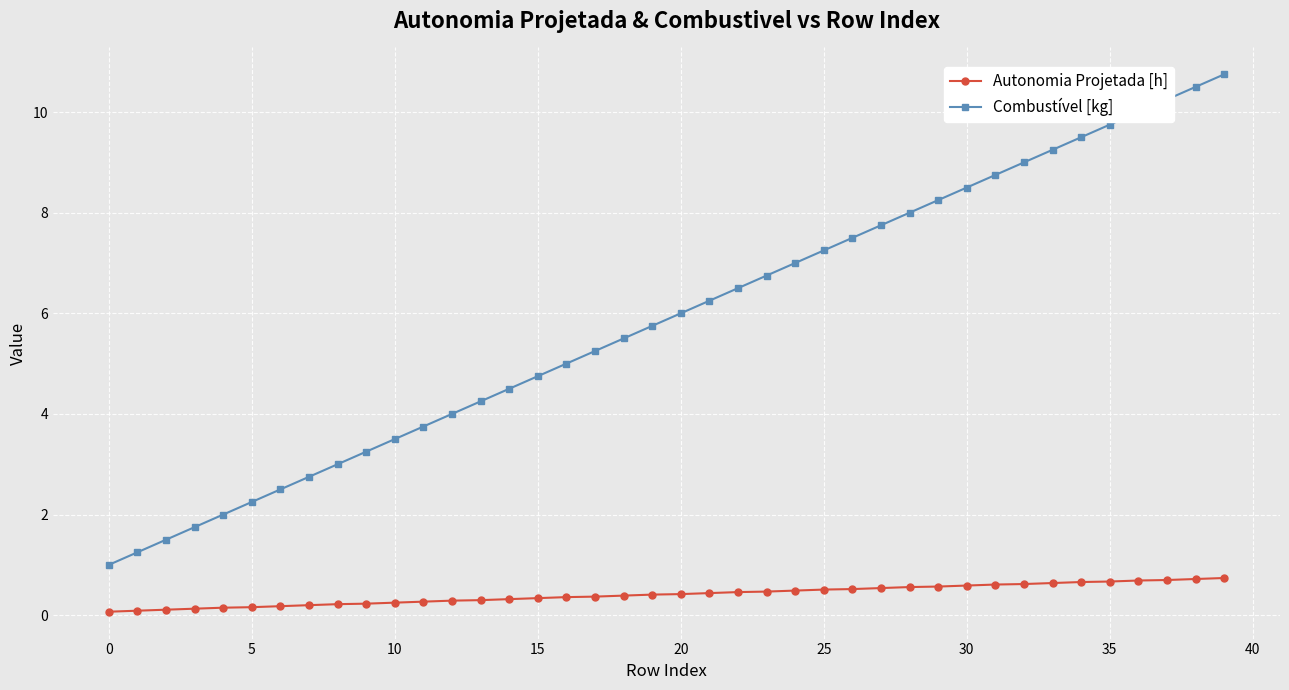

What is the difference between the maximum and minimum values in the Autonomia Projetada [h] series?

0.7